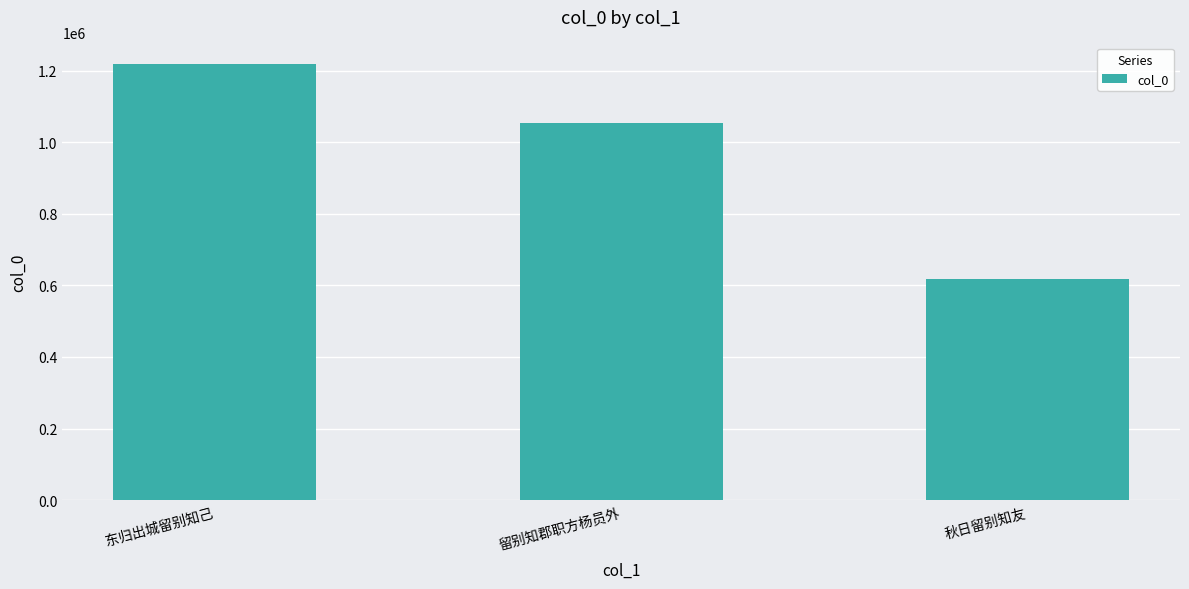

How many values are below 1053555?

1